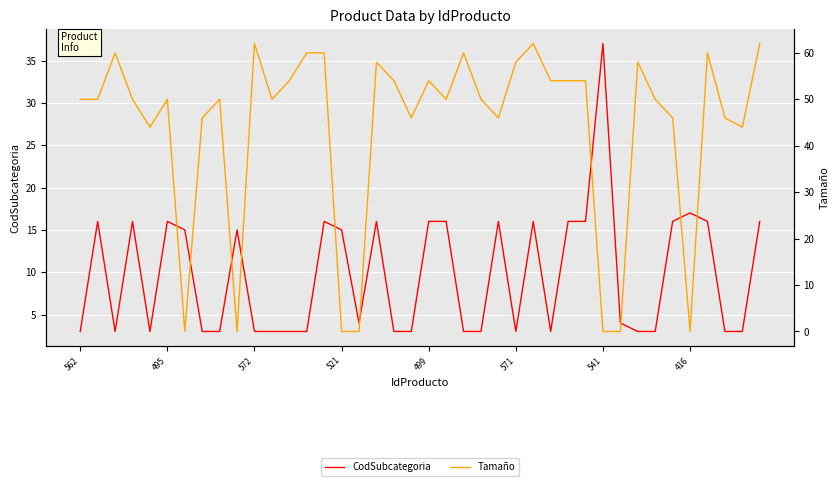

How many interior local peaks does the Tamaño series have?

10